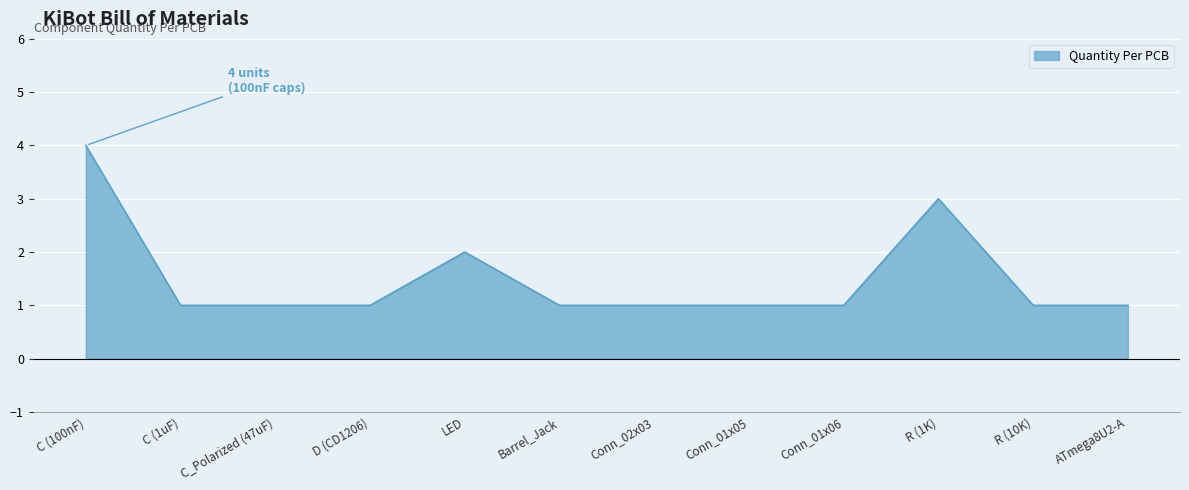

Between Barrel_Jack and R (1K), which is larger?

R (1K)